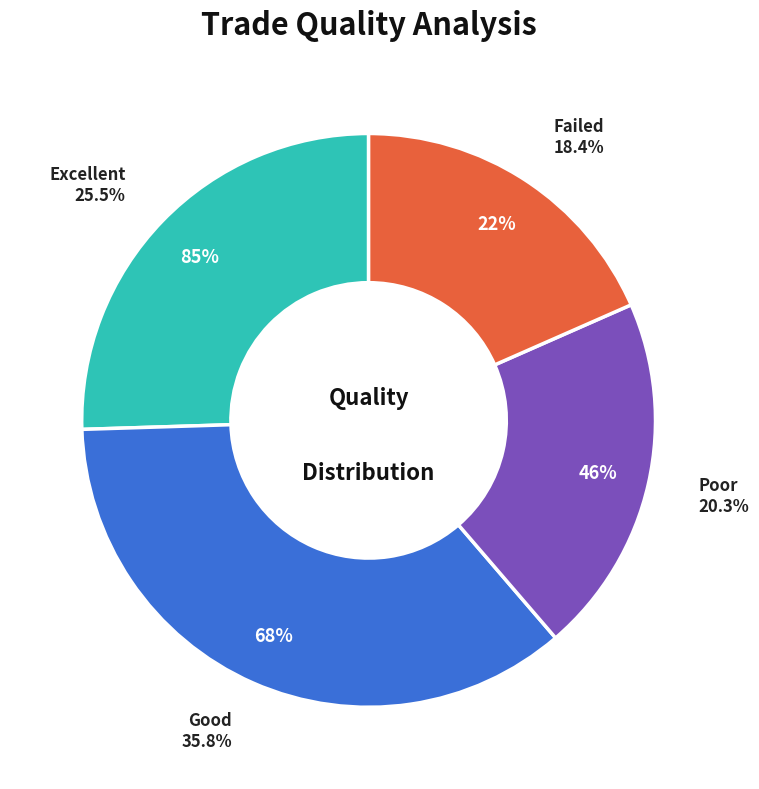

Combined, do 135 and 135 account for over 50%?

No